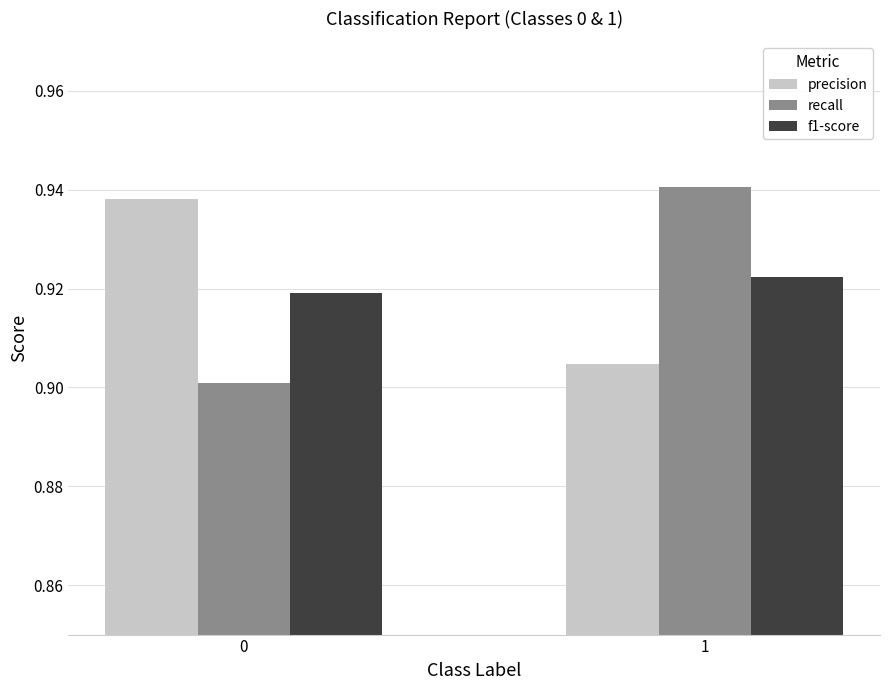

What is the sum of all f1-score values?

1.8